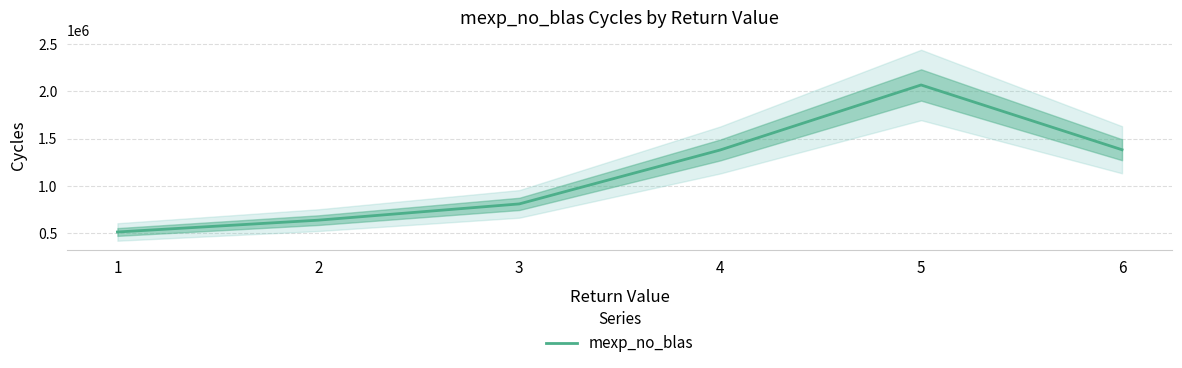

What is the change in value from 1 to 4?

+865715